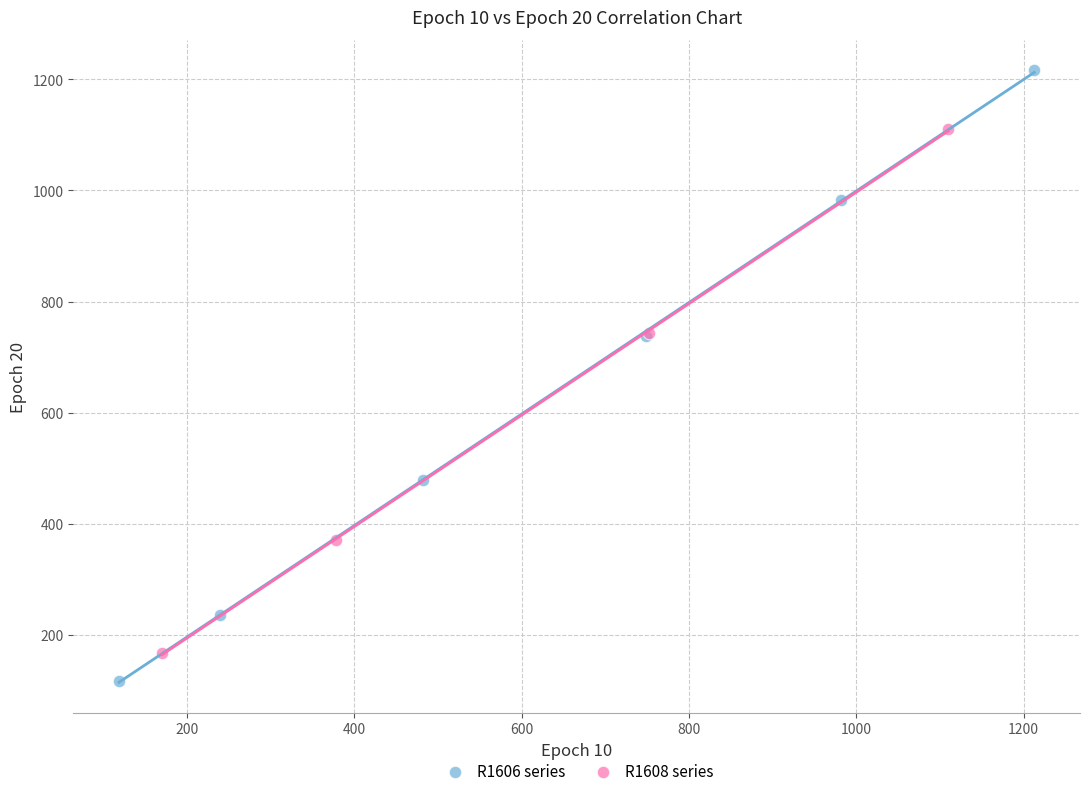

Which series contains the lowest Y value?

R1606 series